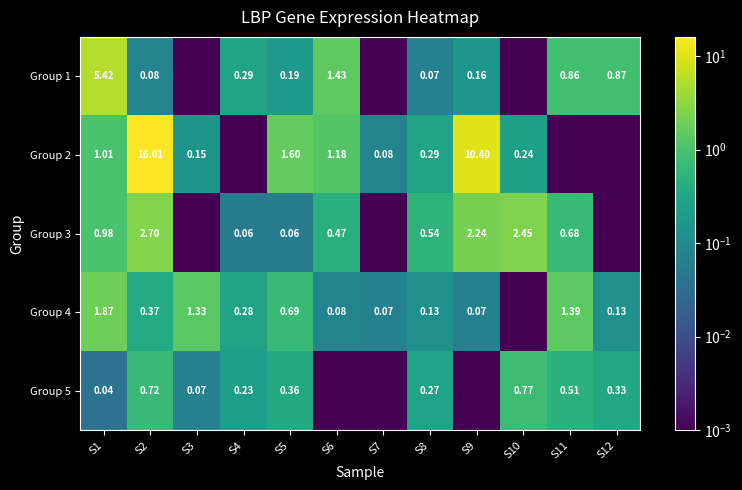

Is the value of Group 2 at S5 greater than the value of Group 4 at S12?

Yes